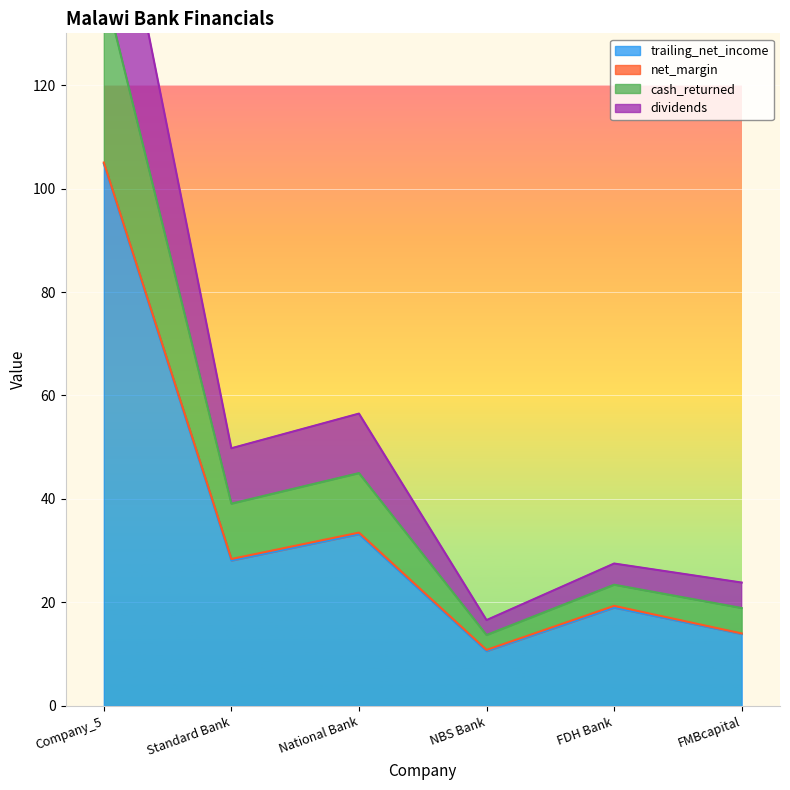

True or false: cash_returned and trailing_net_income cross at least once.

False